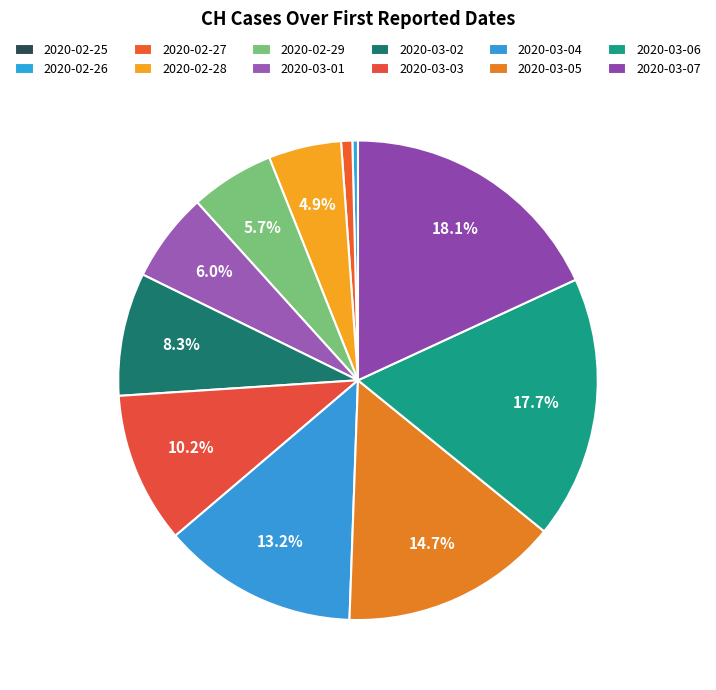

True or false: 2020-02-25 accounts for 0% of the total.

True